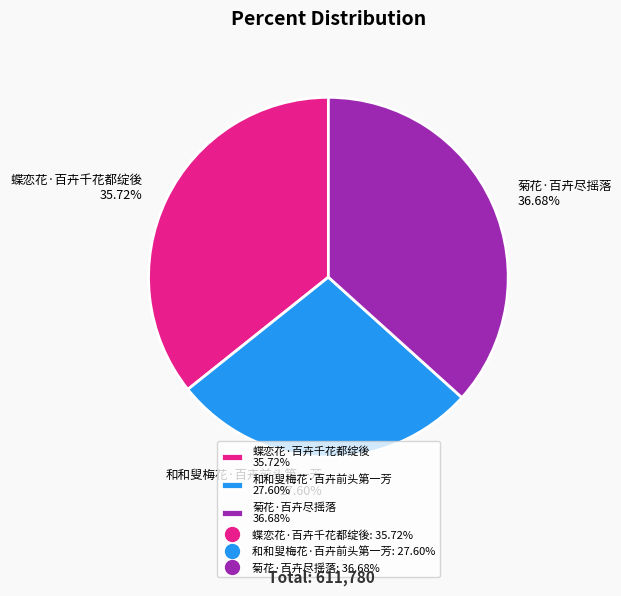

True or false: 菊花·百卉尽摇落 accounts for 30% of the total.

False